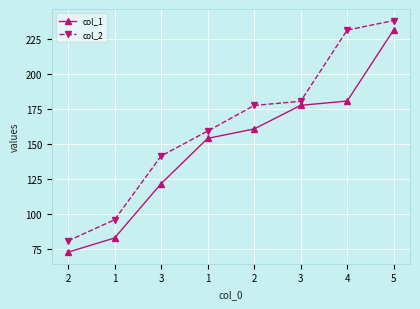

At which category is the sum across all series the highest?

5